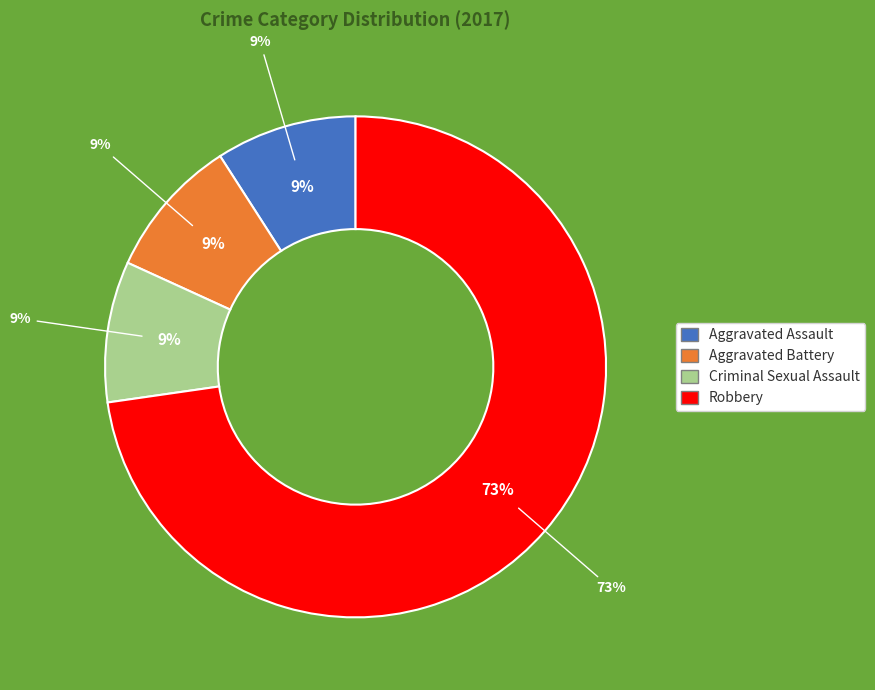

To the nearest percent, what portion does Aggravated Assault represent?

9%